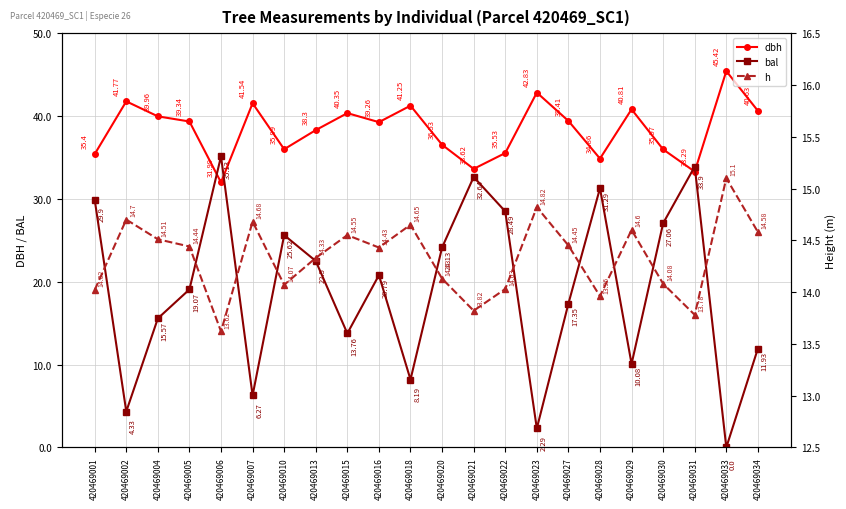

True or false: h and dbh intersect in this chart.

False